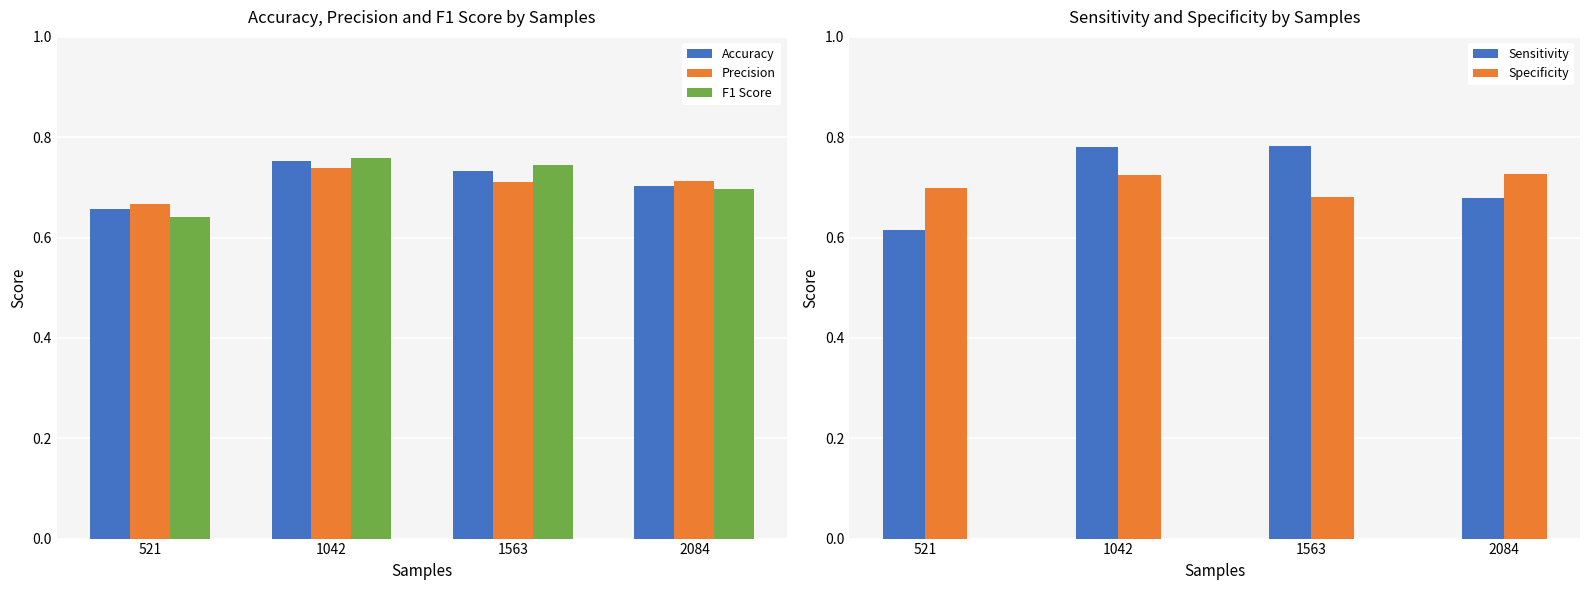

What is the lowest value of the Specificity series?

0.7